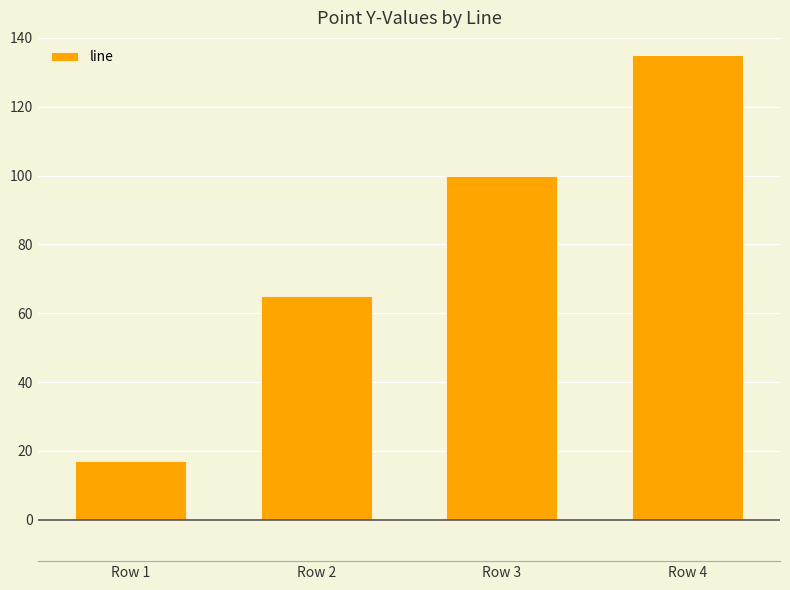

Reading left to right, extract all data points from this chart.

Row 1=17	Row 2=65	Row 3=100	Row 4=135